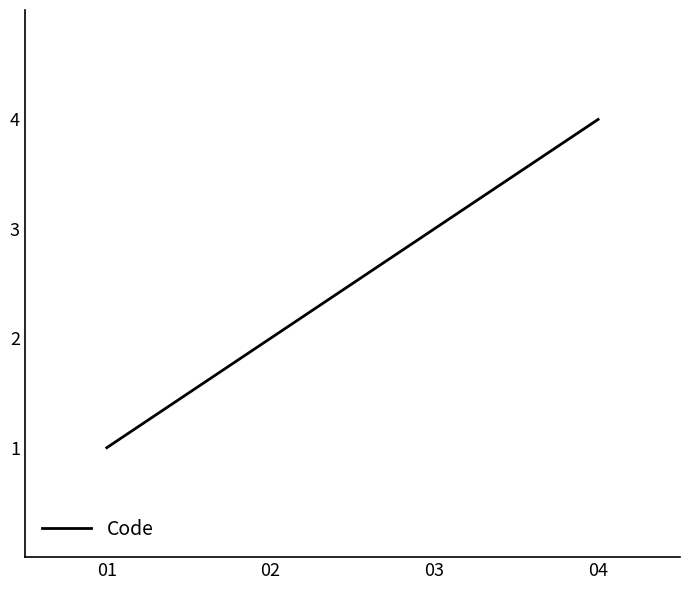

How many distinct data groups are displayed?

1